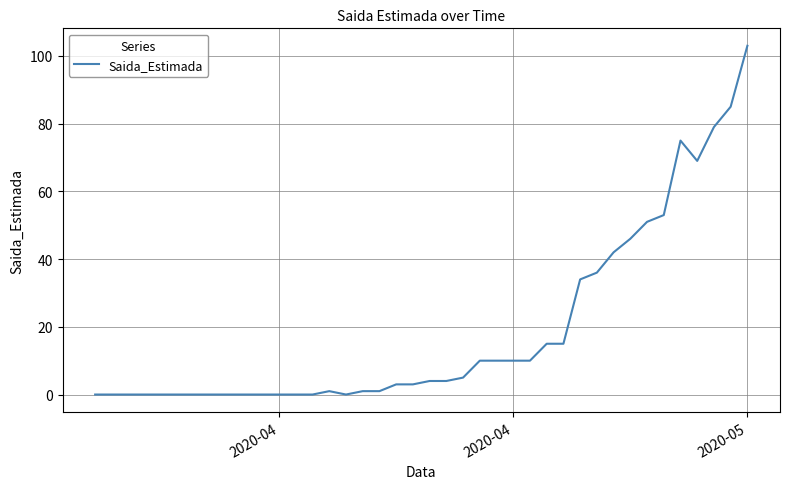

Reading right to left, transcribe all the data shown in this chart.

103	85	79	69	75	53	51	46	42	36	34	15	15	10	10	10	10	5	4	4	3	3	1	1	0	1	0	0	0	0	0	0	0	0	0	0	0	0	0	0